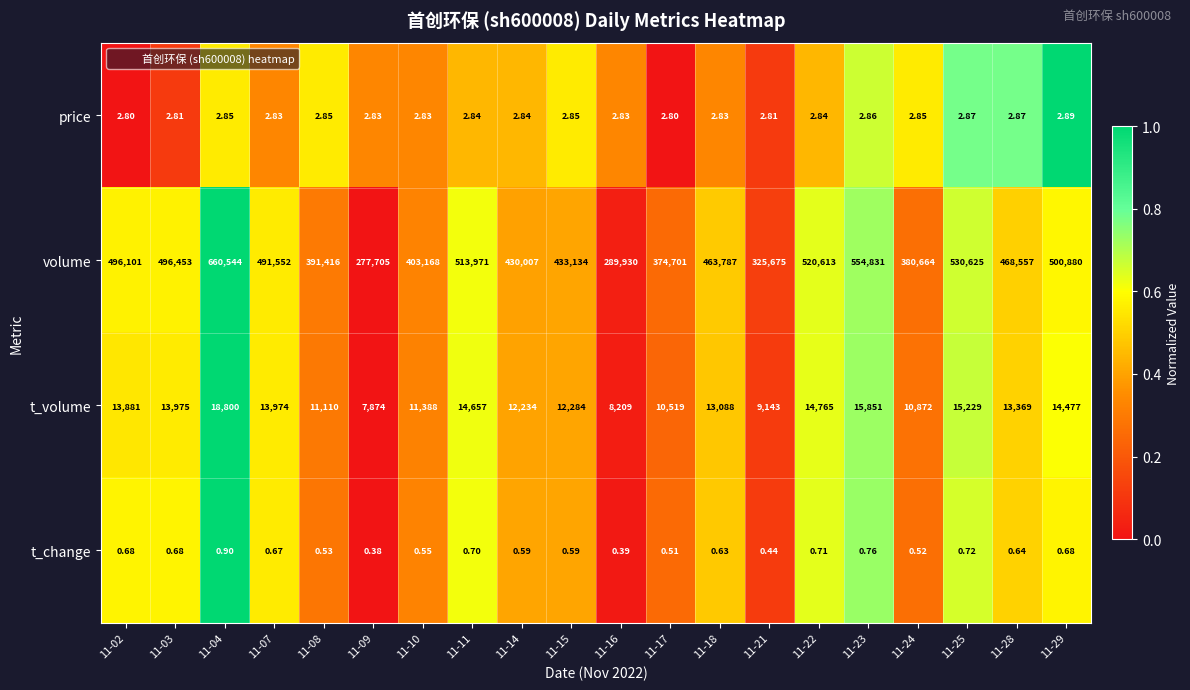

At which category is the sum across all series the highest?

11-04